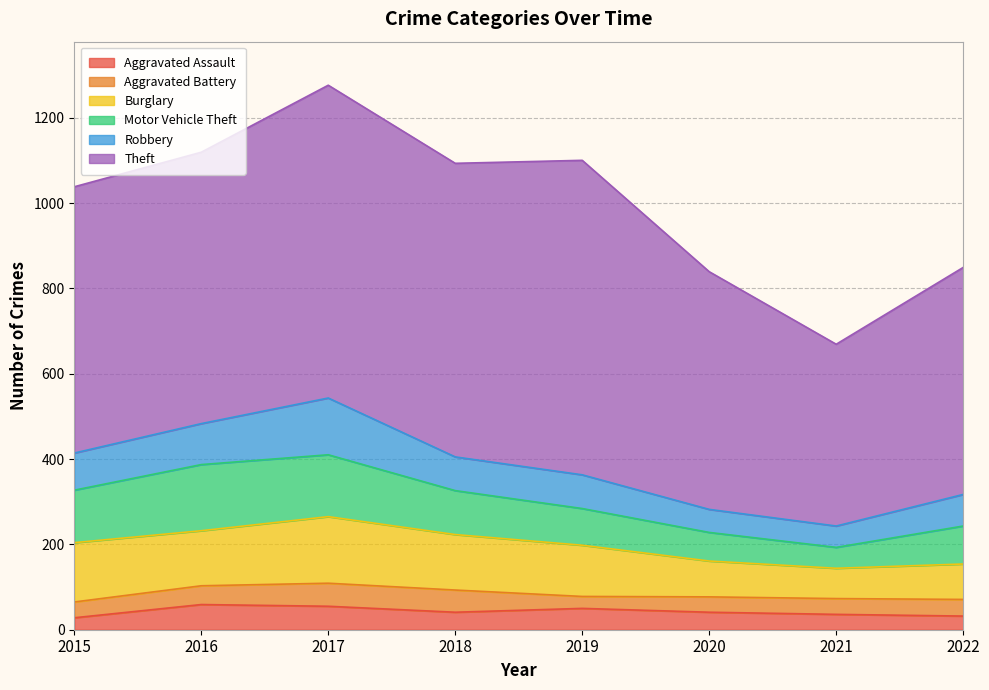

Count the number of data series in this chart.

6